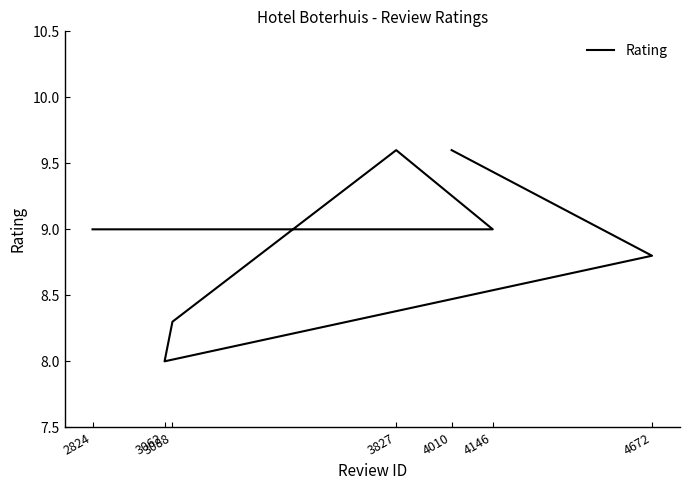

What is the ratio of the value at 3088 to the value at 4010?

0.9